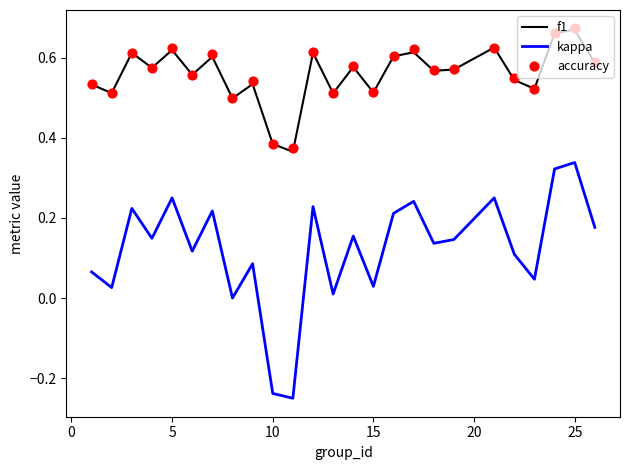

The value of f1 at 5 is 0.1. True or false?

False